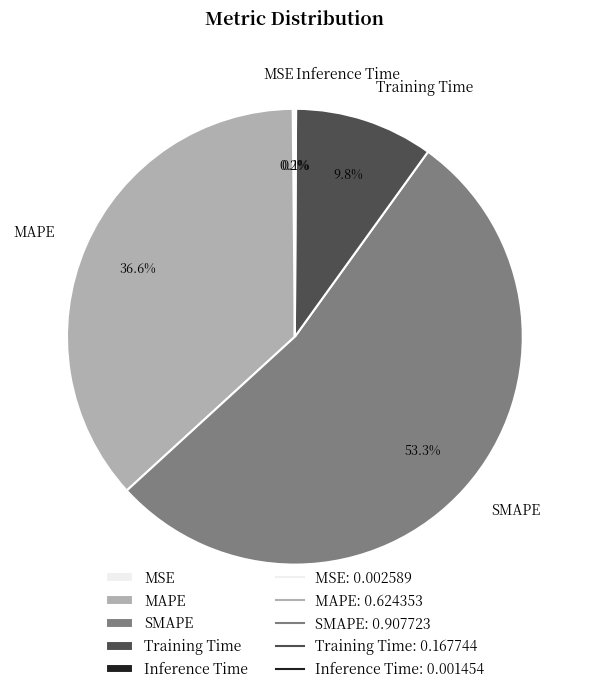

Is there any slice that represents more than half of the pie?

Yes